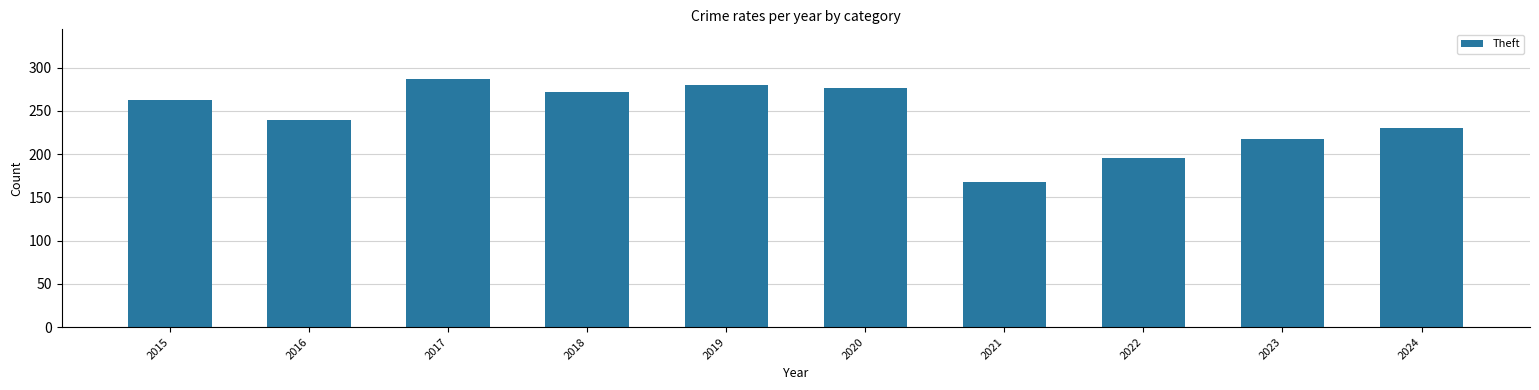

What is the smallest value displayed?

168